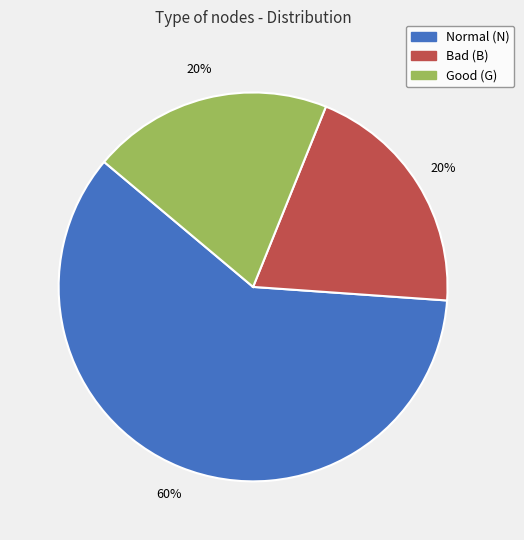

To the nearest percent, what is the difference between the largest and smallest slice percentages?

40%